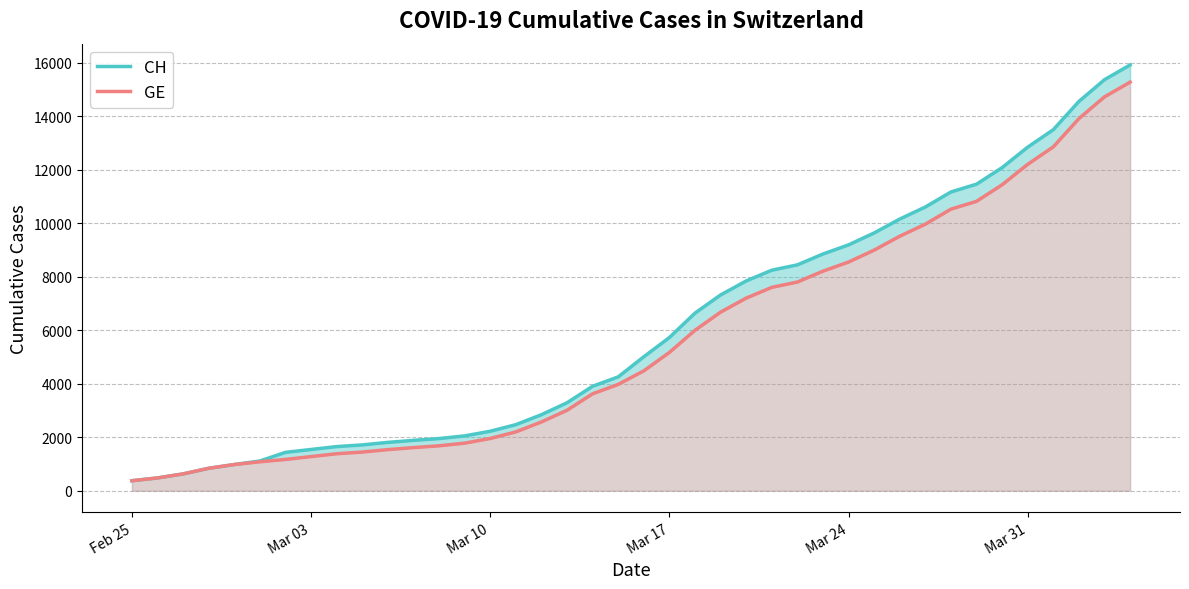

Rank the series by their average value, from highest to lowest.

CH, GE